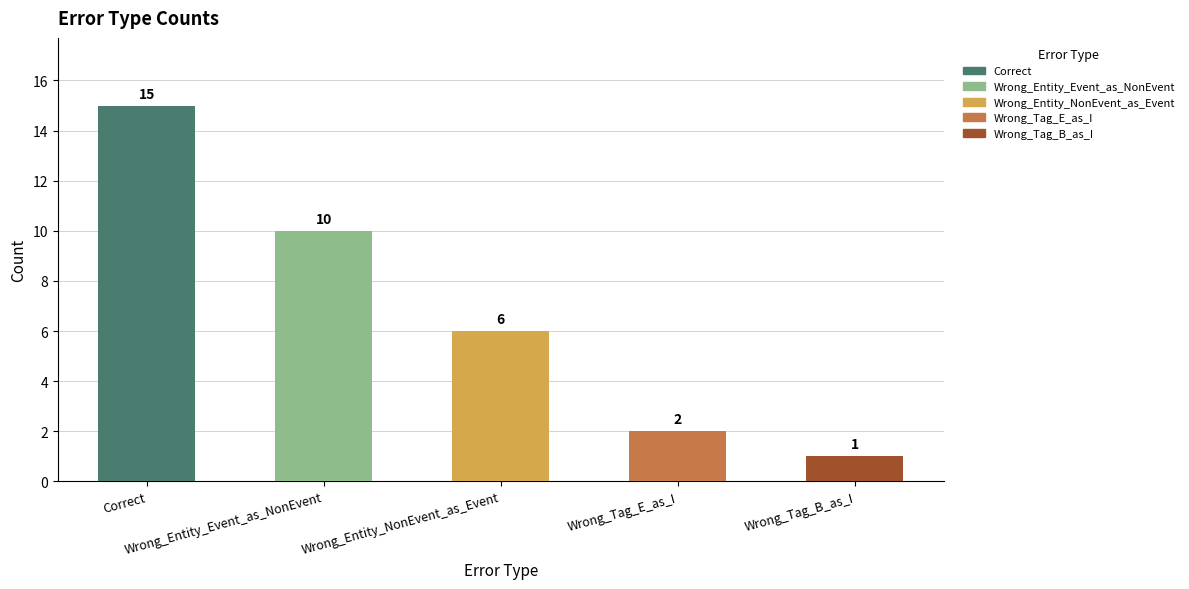

Rank the categories by value from highest to lowest.

Correct, Wrong_Entity_Event_as_NonEvent, Wrong_Entity_NonEvent_as_Event, Wrong_Tag_E_as_I, Wrong_Tag_B_as_I